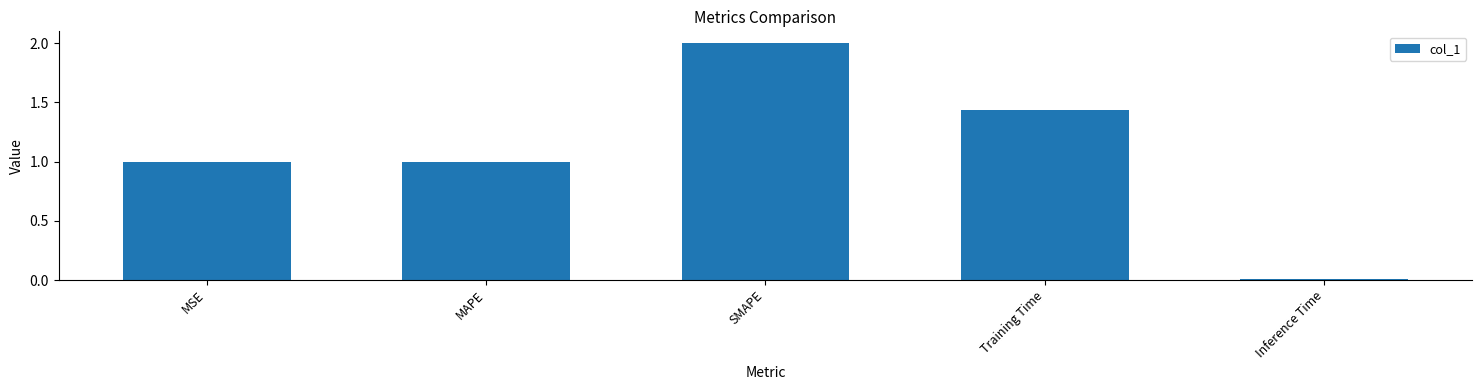

Which label corresponds to the smallest value in the chart?

Inference Time